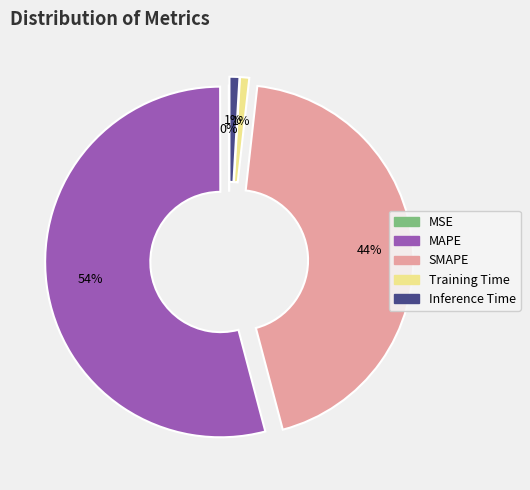

Is Training Time the majority of the pie?

No